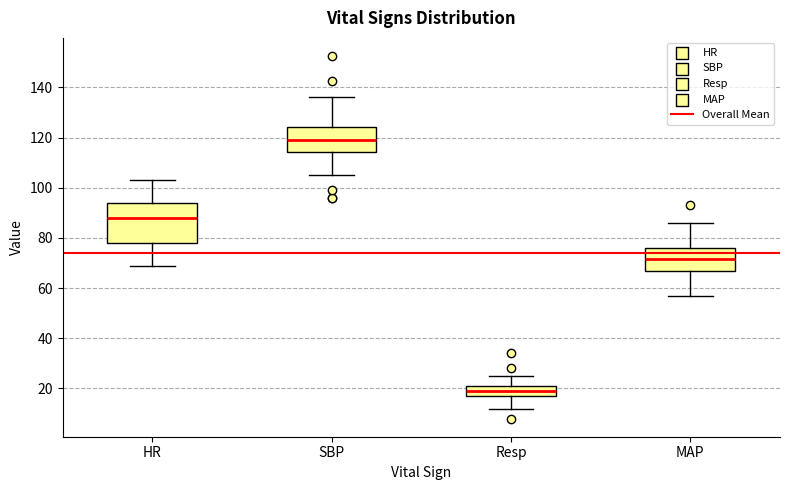

Comparing the boxes themselves (not the whiskers), which one is the tallest?

HR